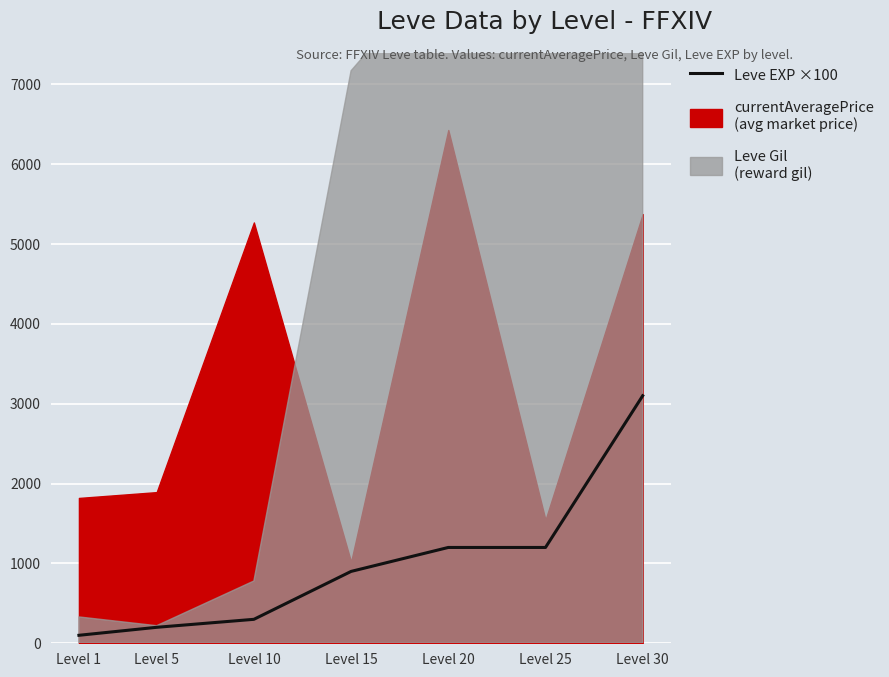

Reading left to right, what are all the values shown in this chart?

100	200	300	900	1200	1200	3100